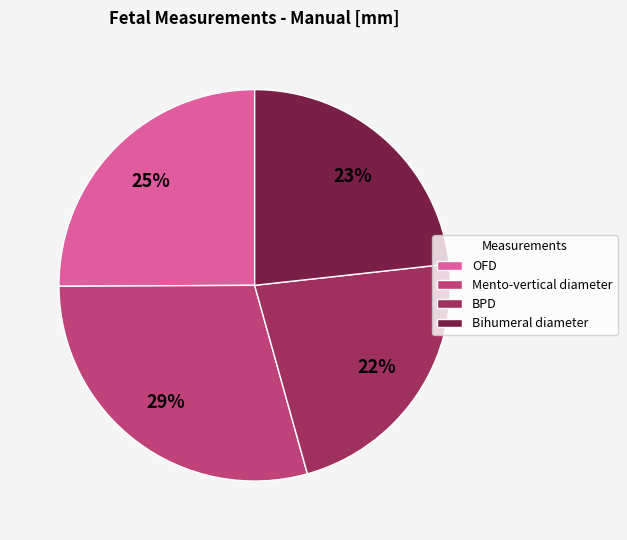

Combined, do Mento-vertical diameter and BPD account for over 50%?

Yes